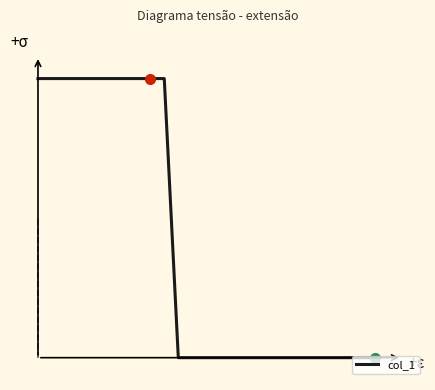

Where is the data nearest to the value 0?

10